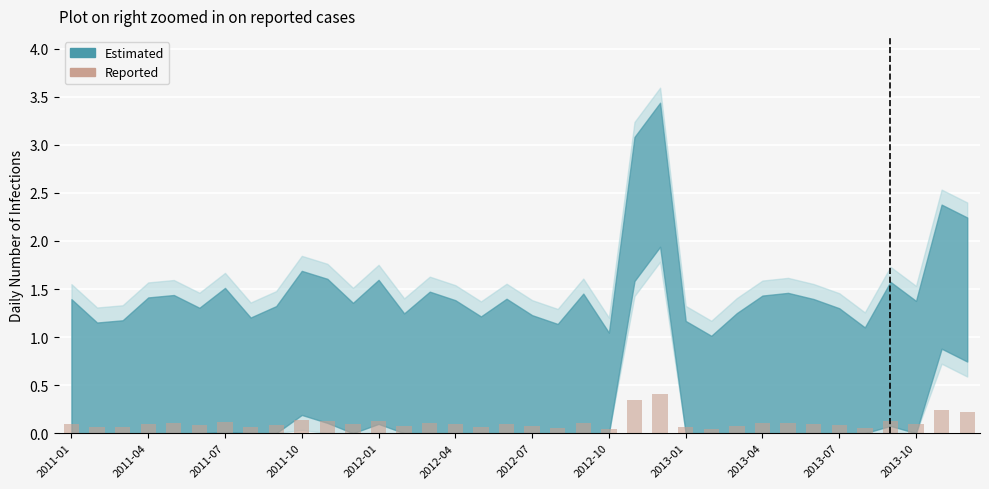

What is the greatest value displayed?

0.4